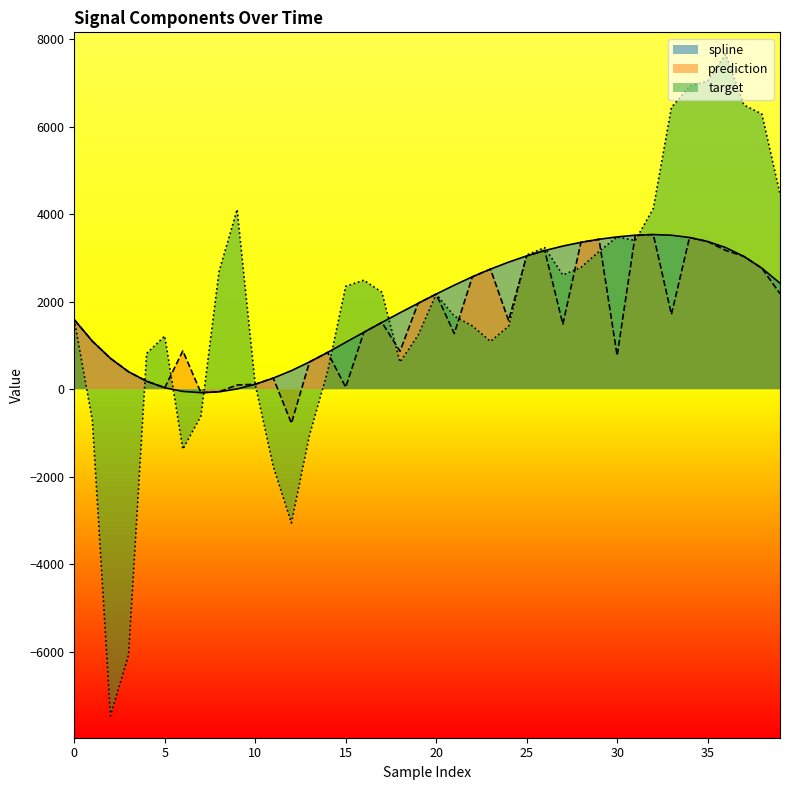

Between 17 and 37, which is larger?

37